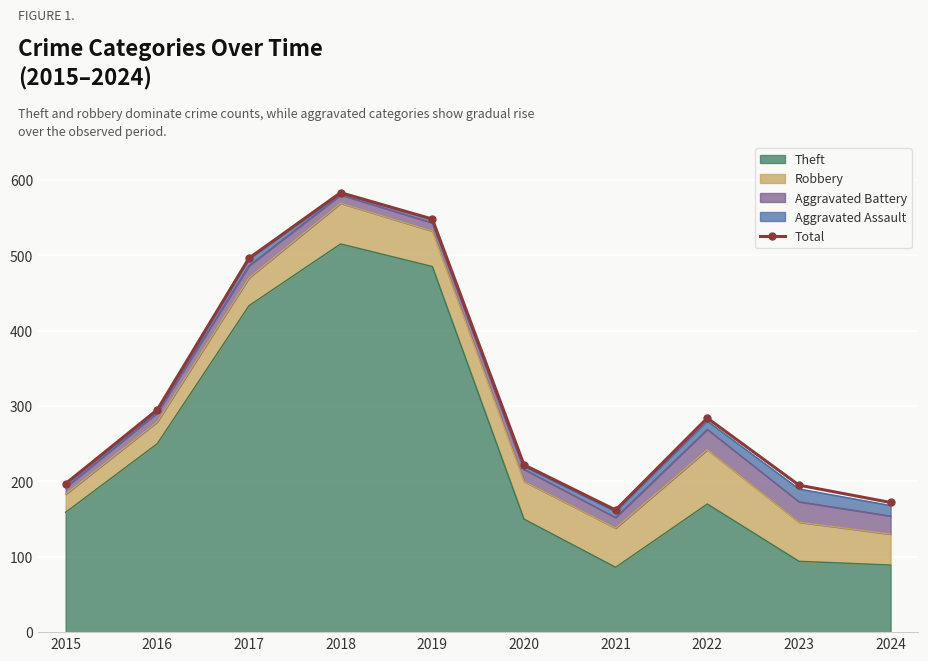

List the labels in order of value, largest first.

2018, 2019, 2017, 2016, 2022, 2020, 2015, 2023, 2024, 2021